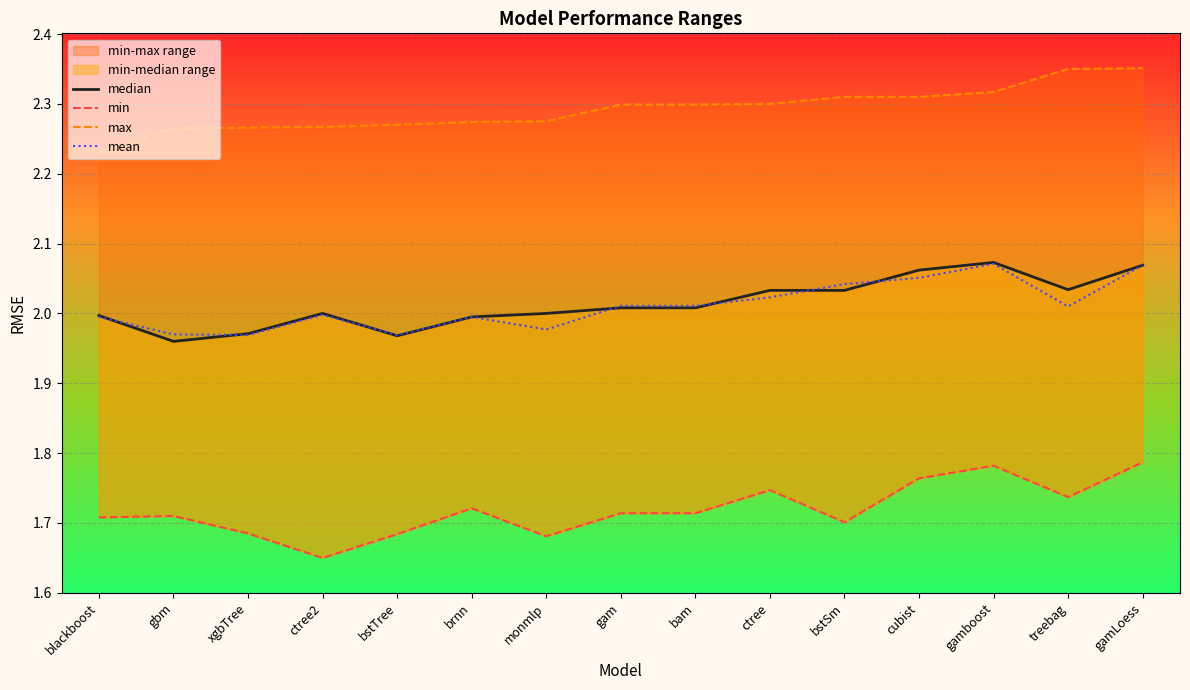

True or false: mean and min intersect in this chart.

False